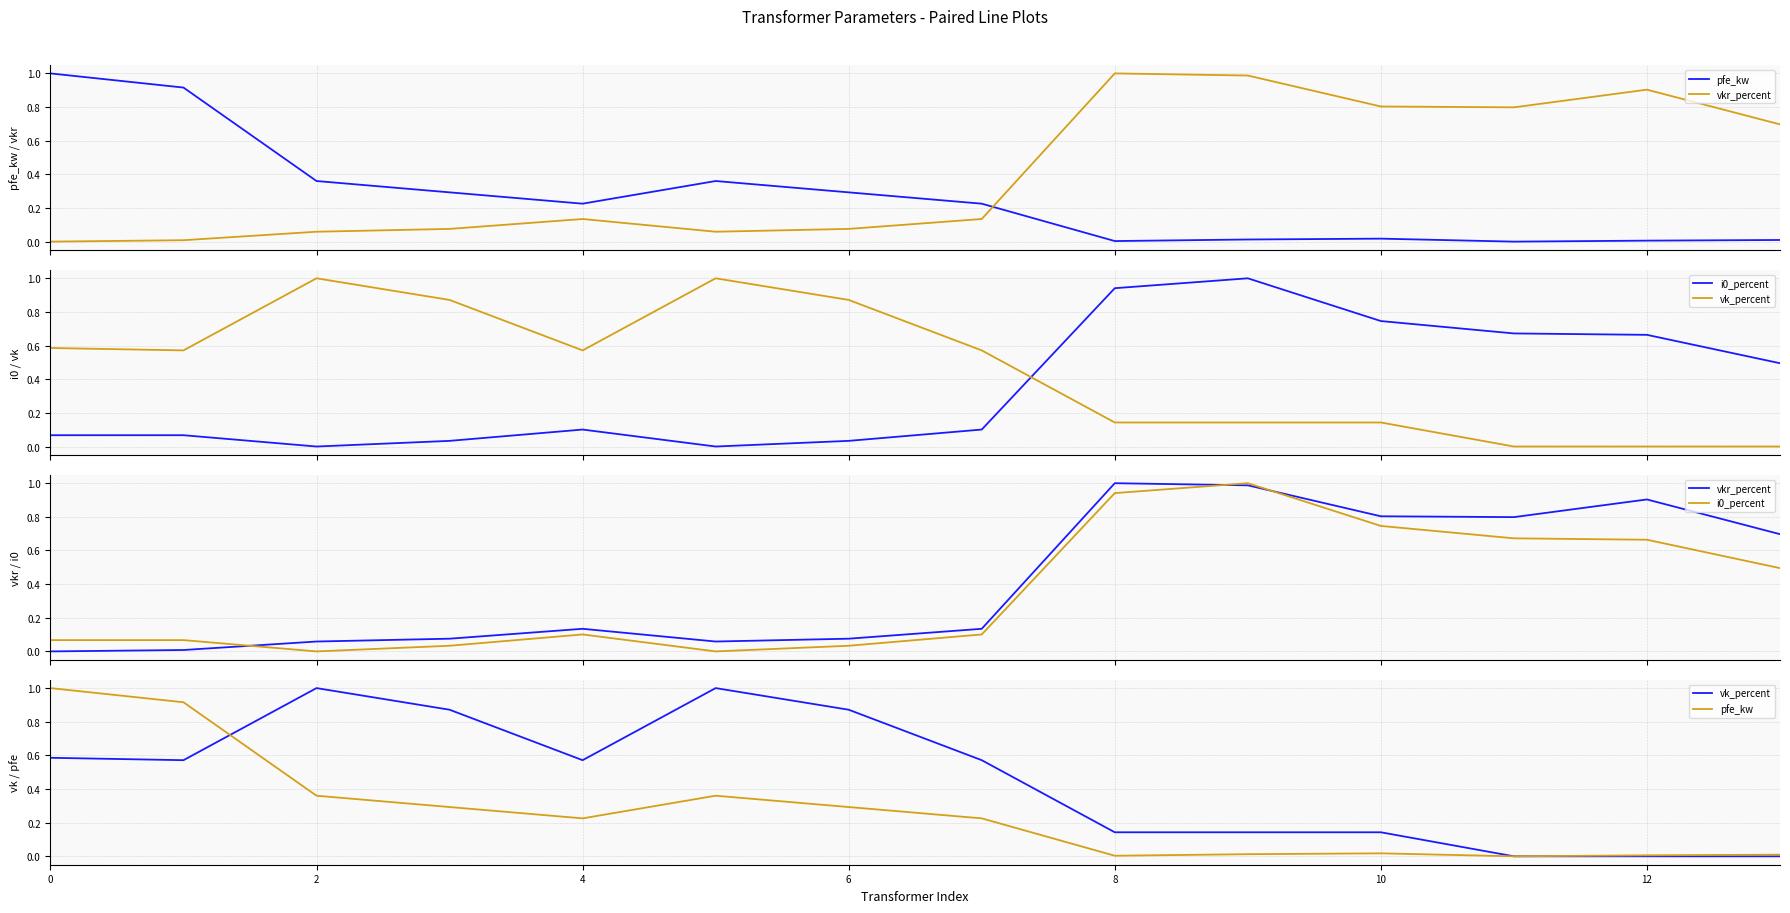

Rank the series by their maximum value, from lowest to highest.

pfe_kw, vkr_percent, i0_percent, vk_percent